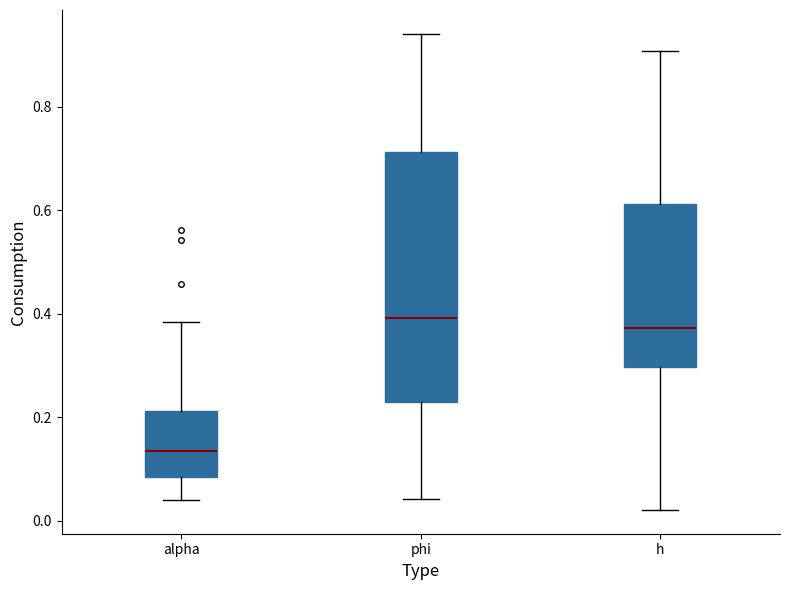

Reading left to right, transcribe this box plot: for each box, give where its median line is, the range the box spans, and where its two whiskers end, as read against the y-axis. The values are not printed on the chart, so give them approximately, as read against the axis.

alpha: median 0.14, box 0.08 to 0.22, whiskers 0.04 to 0.38
phi: median 0.40, box 0.22 to 0.72, whiskers 0.04 to 0.94
h: median 0.38, box 0.30 to 0.62, whiskers 0.02 to 0.90